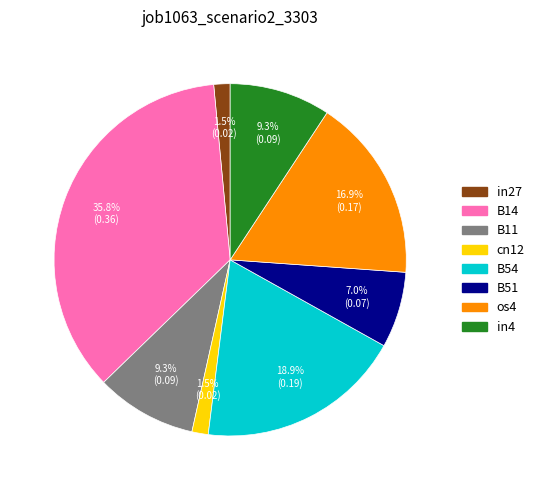

Which category has the biggest portion of the pie?

B14